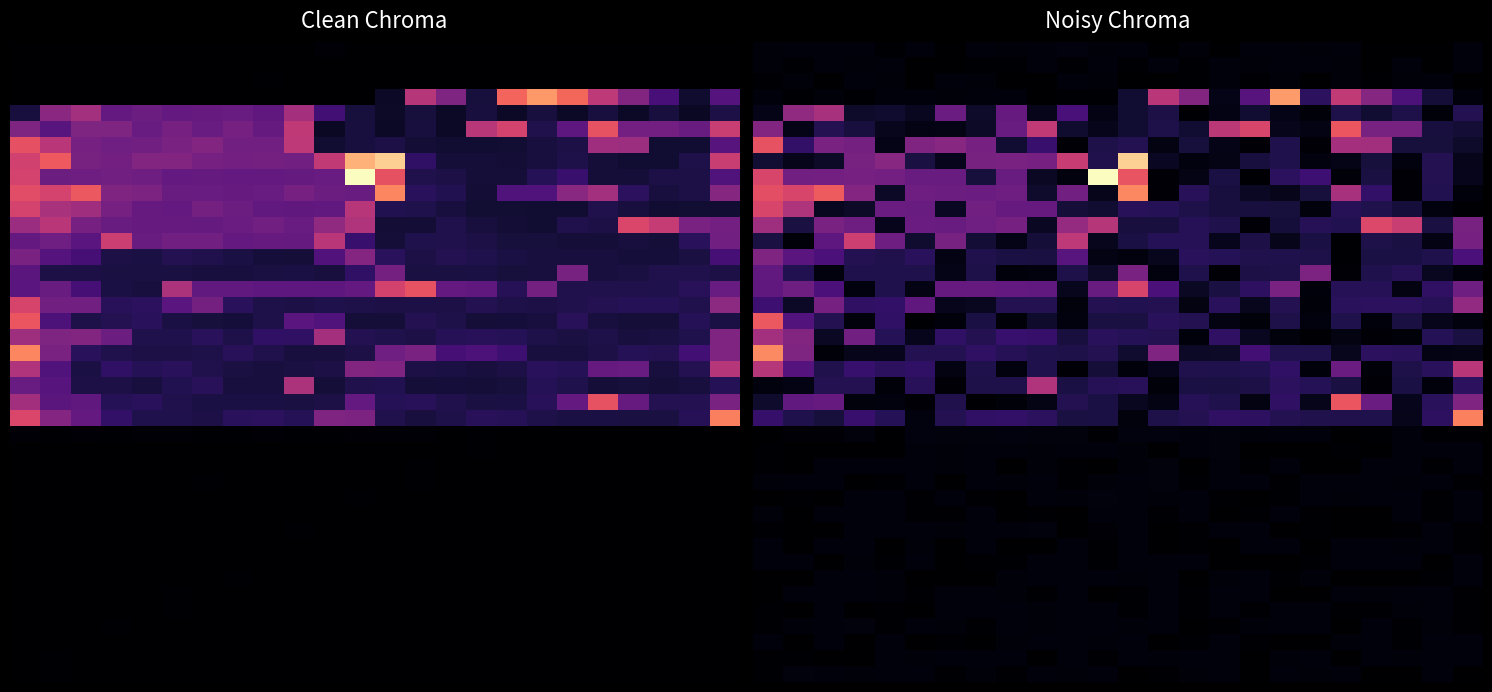

Which label corresponds to the largest value in the chart?

11